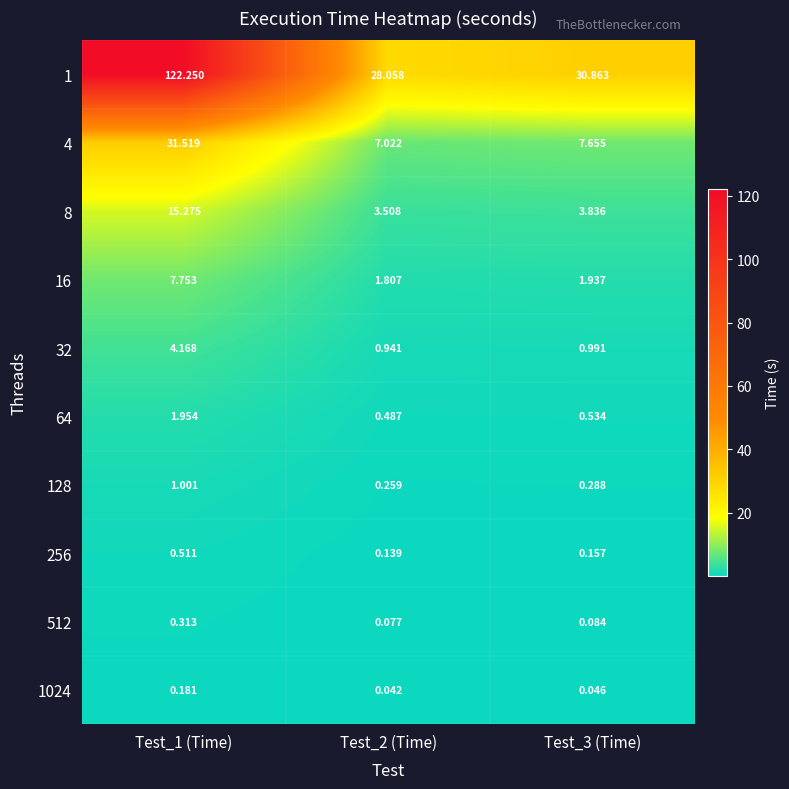

Is the value of 4 at Test_2 (Time) greater than the value of 64 at Test_3 (Time)?

Yes